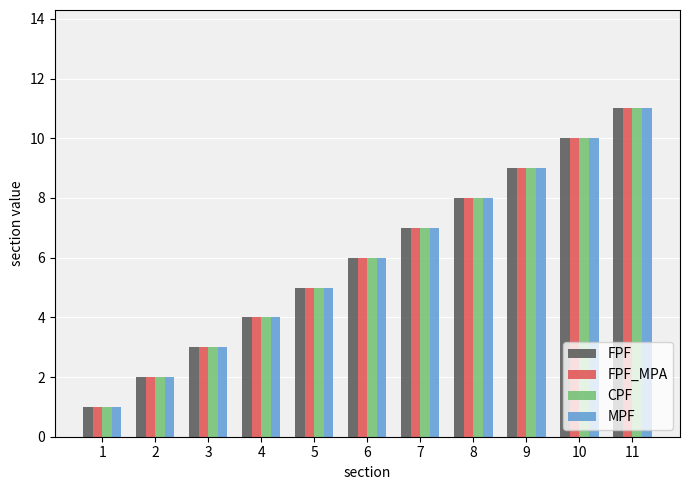

How many CPF values are between 3 and 9?

7